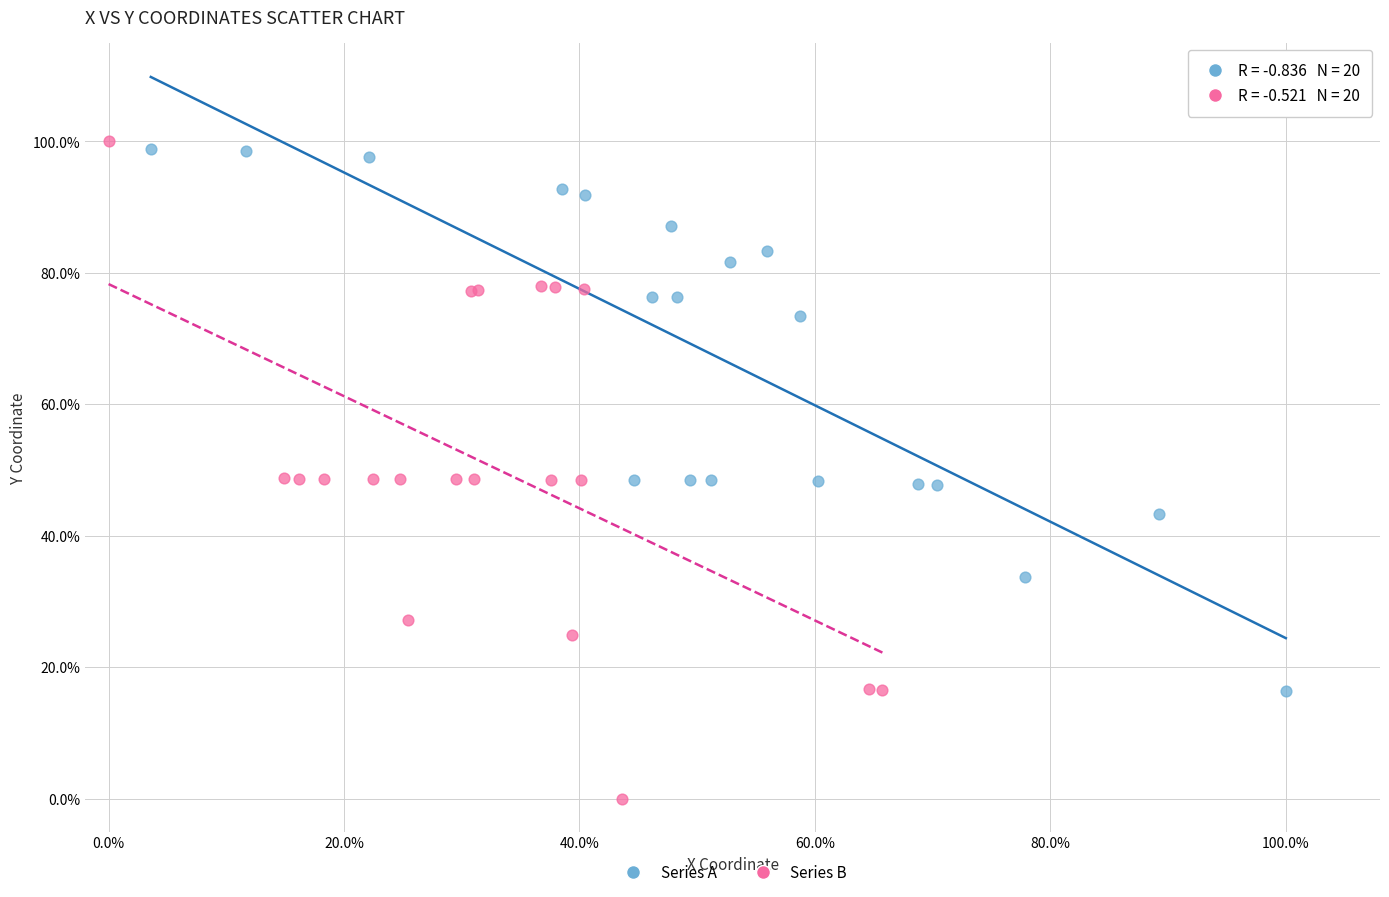

Which series has the largest Y range (max minus min)?

Series B